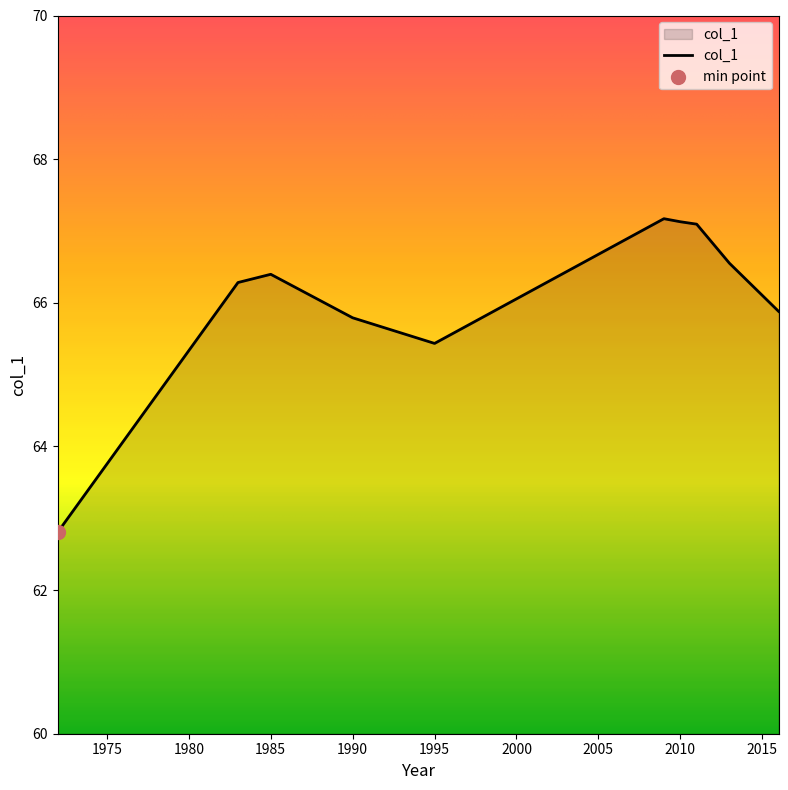

What is the maximum value shown in the chart?

67.2